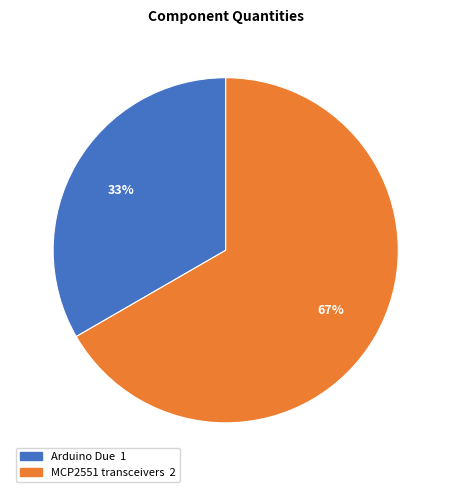

Which category accounts for the majority?

MCP2551 transceivers